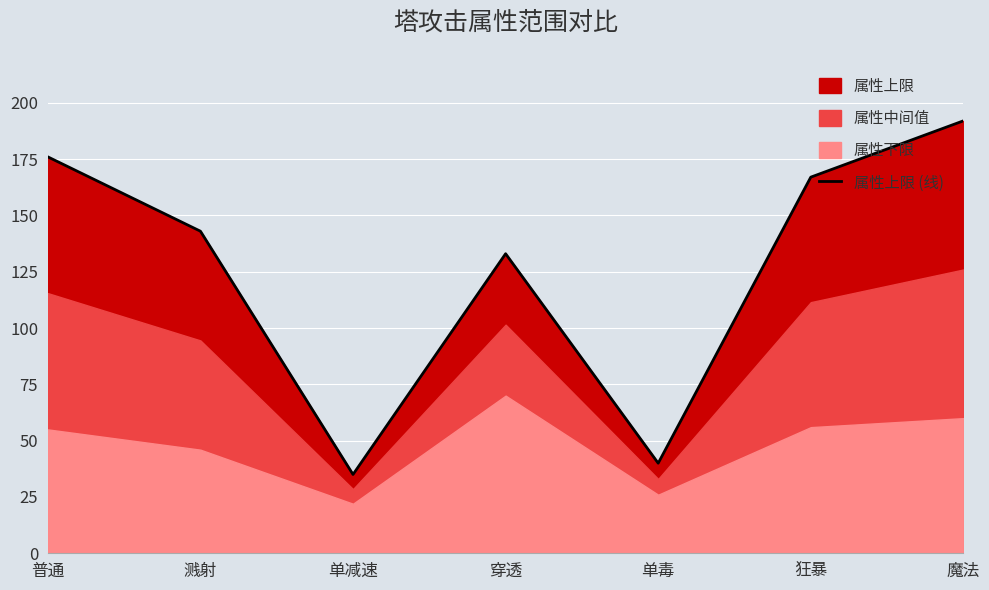

How many points are higher than both their immediate neighbors (excluding endpoints)?

1